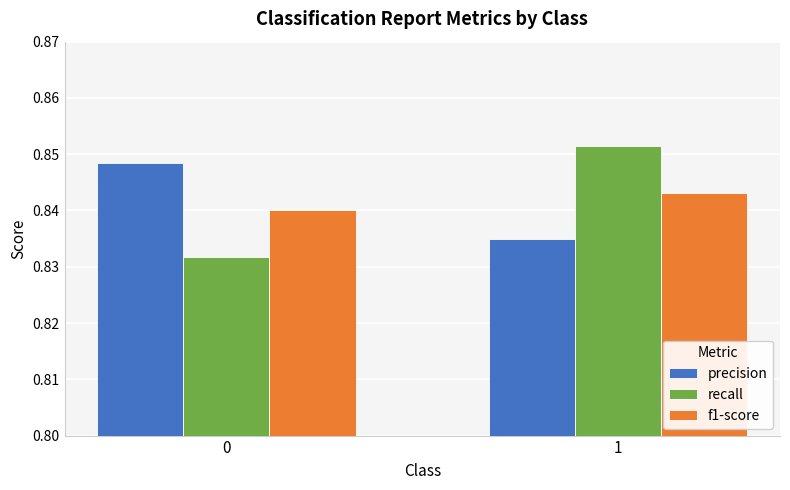

The recall series shows 1.1 at 0. True or false?

False